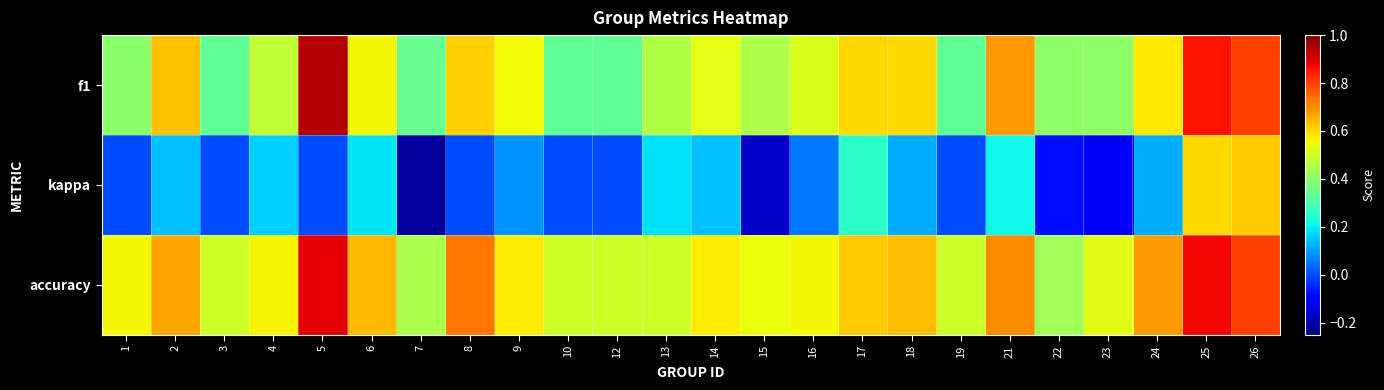

Count the number of data series in this chart.

3